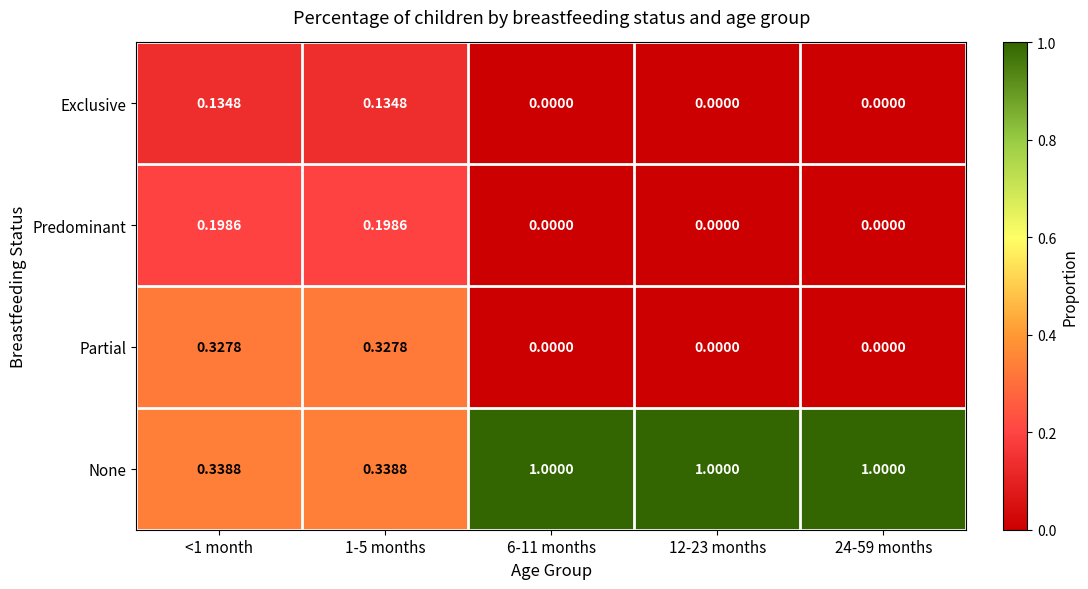

Which series has the largest total across all categories?

None